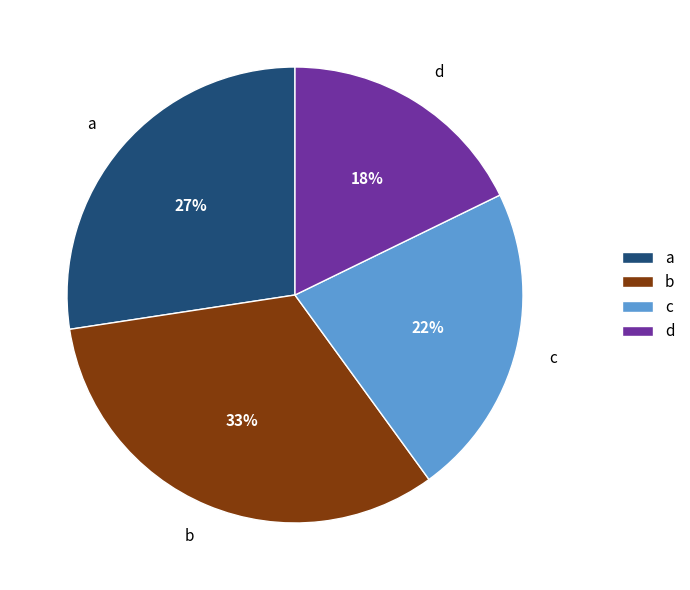

Do b and c together represent more than half of the pie?

Yes